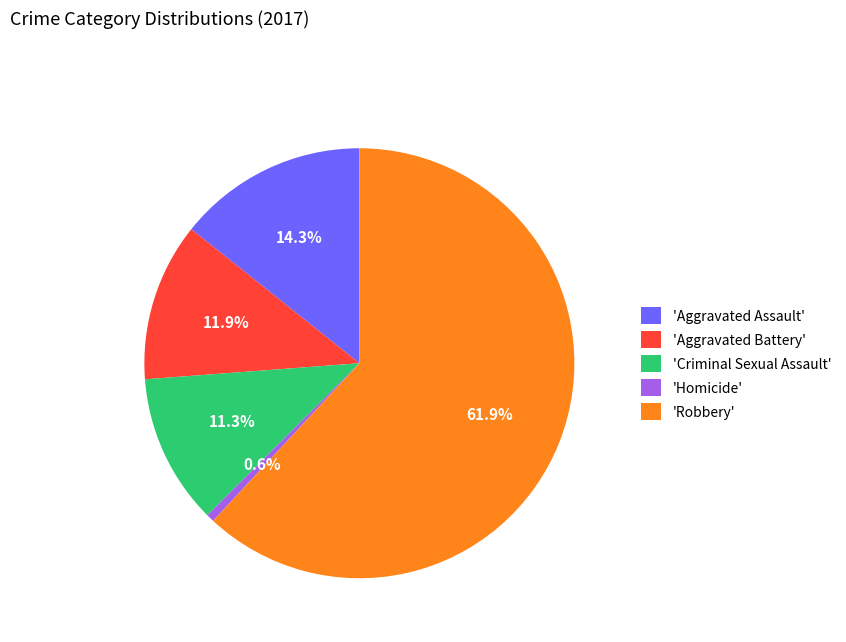

Is there a majority slice in this chart?

Yes